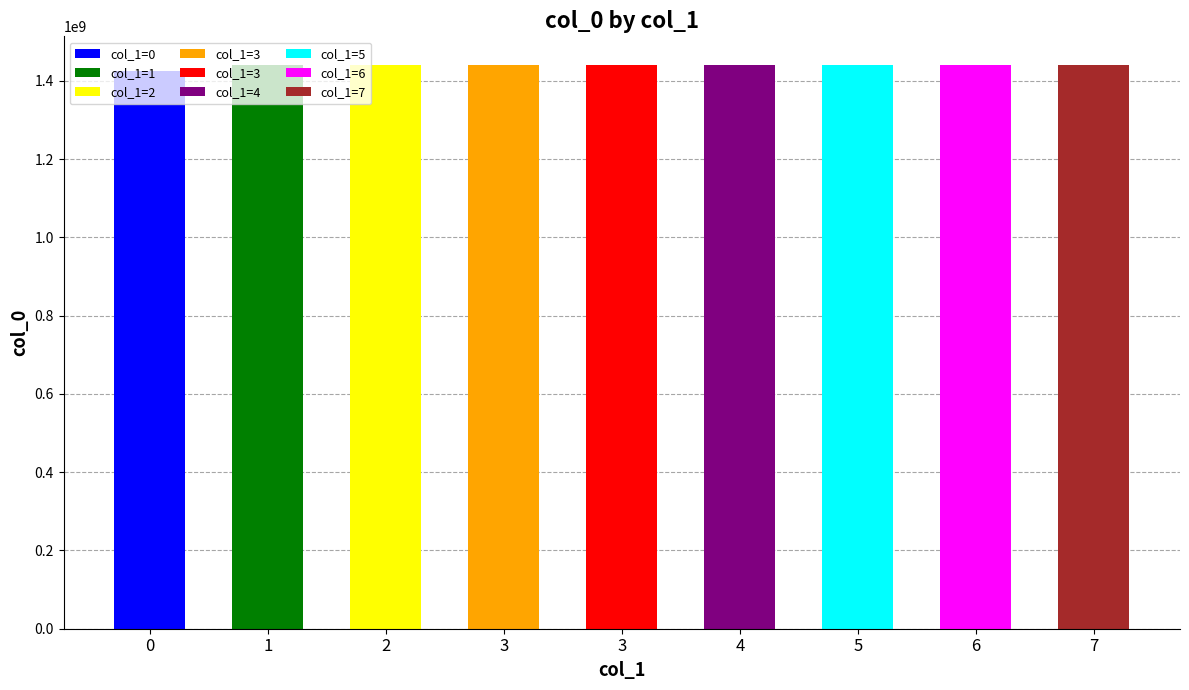

How many bars are there in total?

9